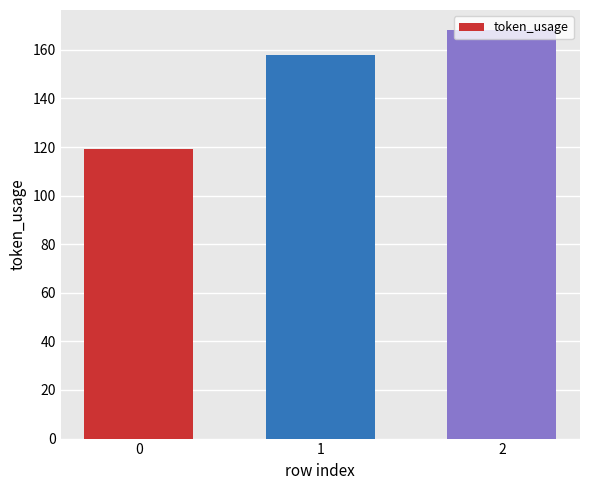

What is the average value?

148